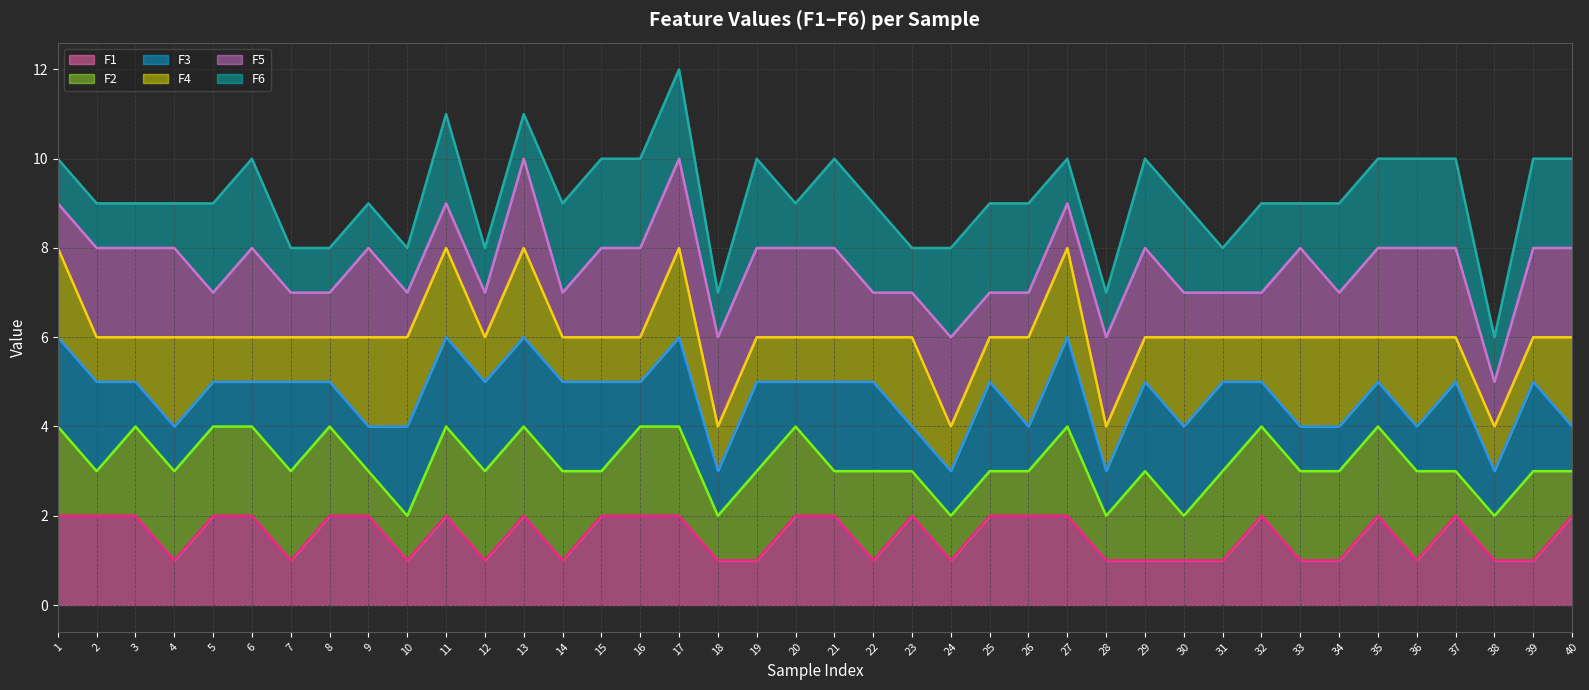

What is the sum of all F3 line values?

187